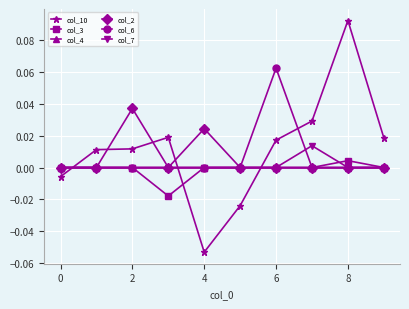

True or false: col_10 has more than 1 interior local peaks.

True